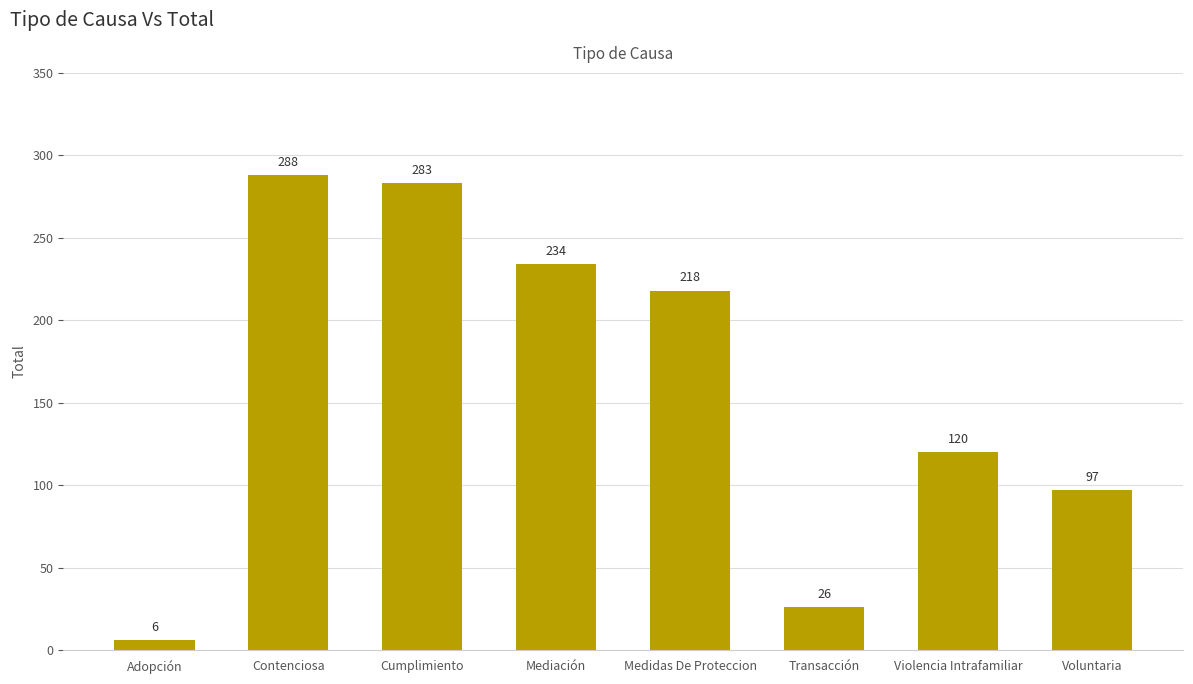

The chart shows a value of 91 at Cumplimiento. True or false?

False